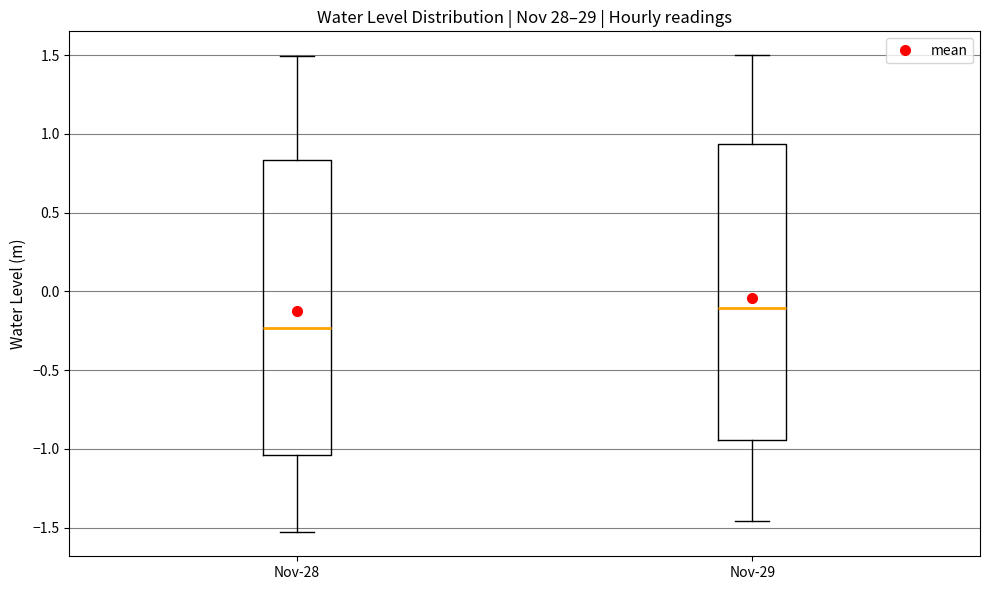

Reading left to right, read every box against the y-axis: the position of its median line, the range the box covers, and the ends of its whiskers. The values are not printed on the chart, so give them approximately, as read against the axis.

Nov-28: median -0.25, box -1.05 to 0.85, whiskers -1.55 to 1.50
Nov-29: median -0.10, box -0.95 to 0.95, whiskers -1.45 to 1.50